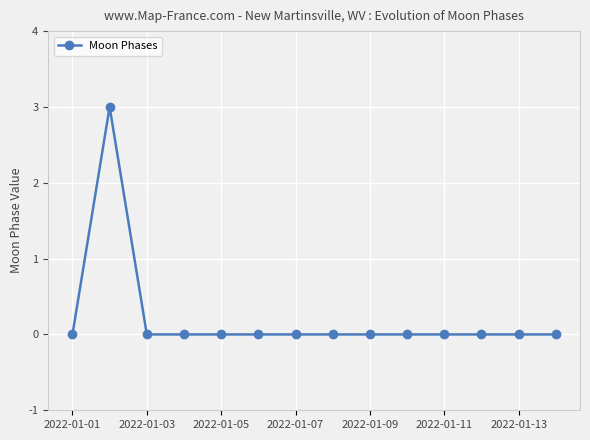

Reading left to right, what are all the values shown in this chart?

0	3	0	0	0	0	0	0	0	0	0	0	0	0